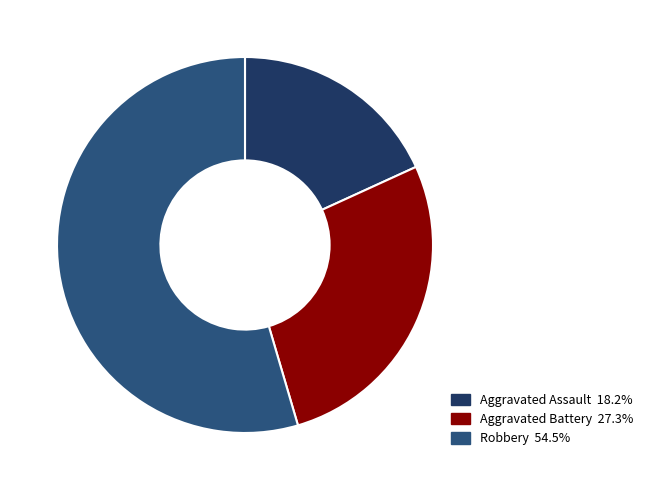

Is there a majority slice in this chart?

Yes